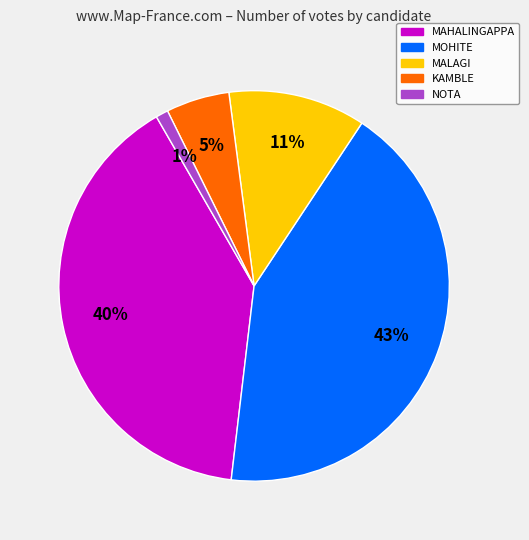

How many segments does this pie chart have?

5